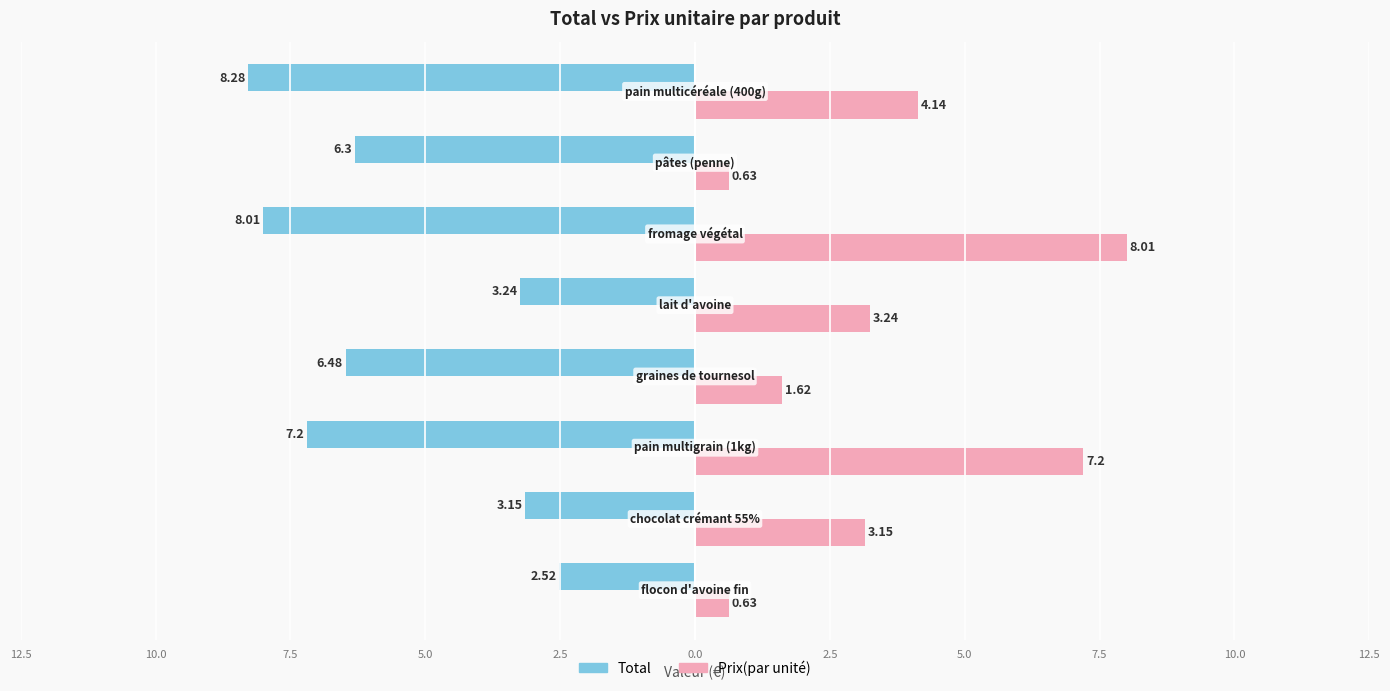

What are all the series names shown in the legend?

Total, Prix(par unité)